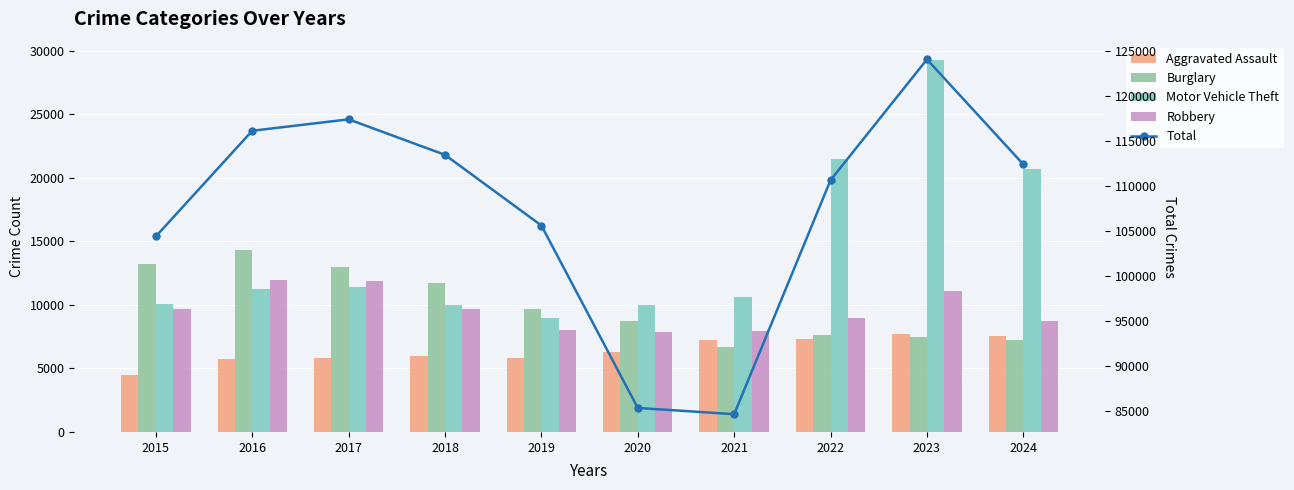

At 2020, list the series in order from smallest to largest.

Aggravated Assault, Robbery, Burglary, Motor Vehicle Theft, Total